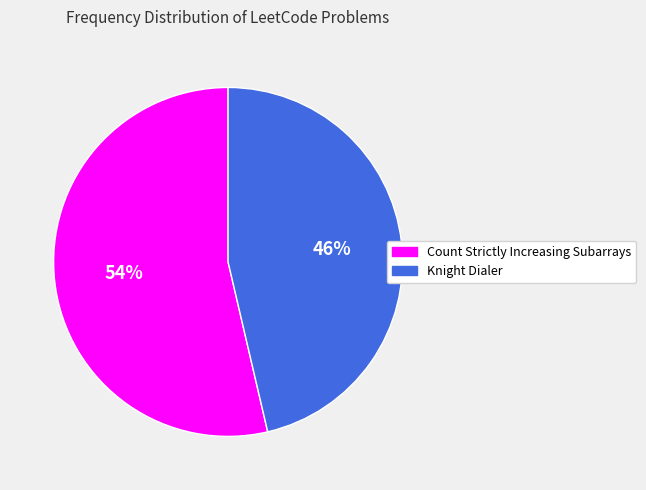

Which has a higher value, Count Strictly Increasing Subarrays or Knight Dialer?

Count Strictly Increasing Subarrays